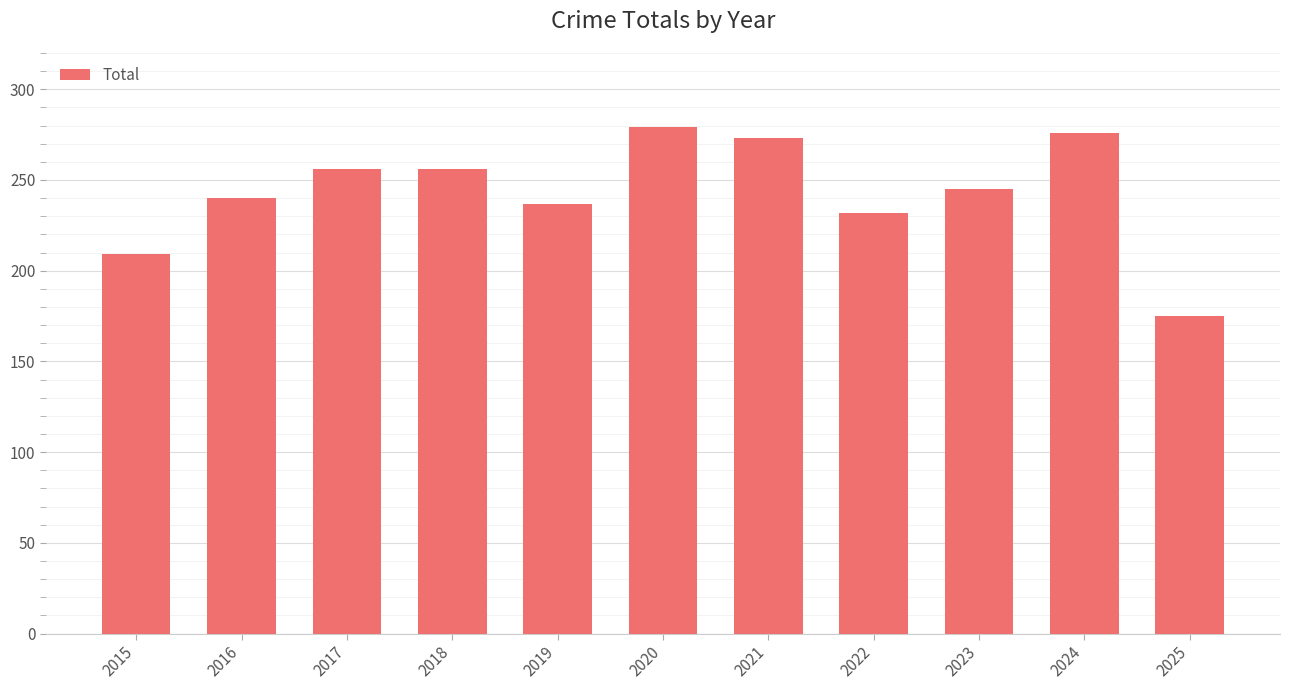

What is the difference between the maximum and minimum values?

104